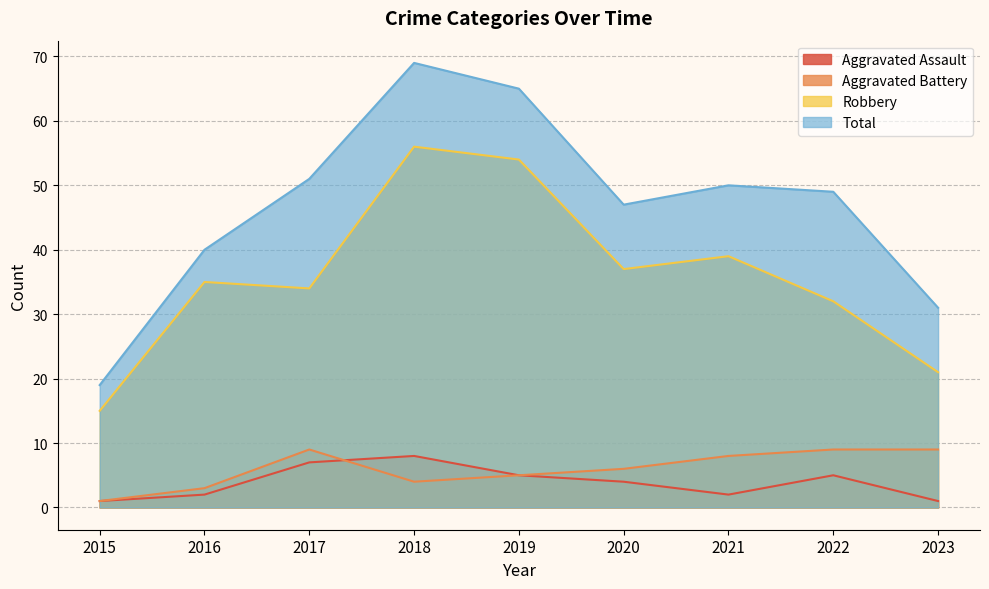

List the series in order of their peak value, lowest first.

Aggravated Assault, Aggravated Battery, Robbery, Total